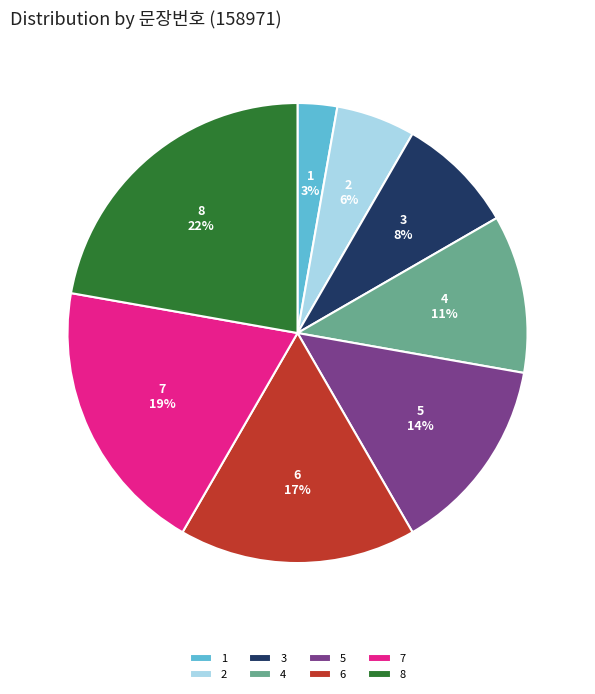

To the nearest percent, what is the difference between the largest and smallest slice percentages?

19%